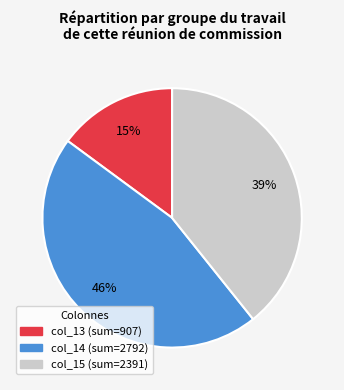

To the nearest percent, what is the difference between the largest and smallest slice percentages?

31%